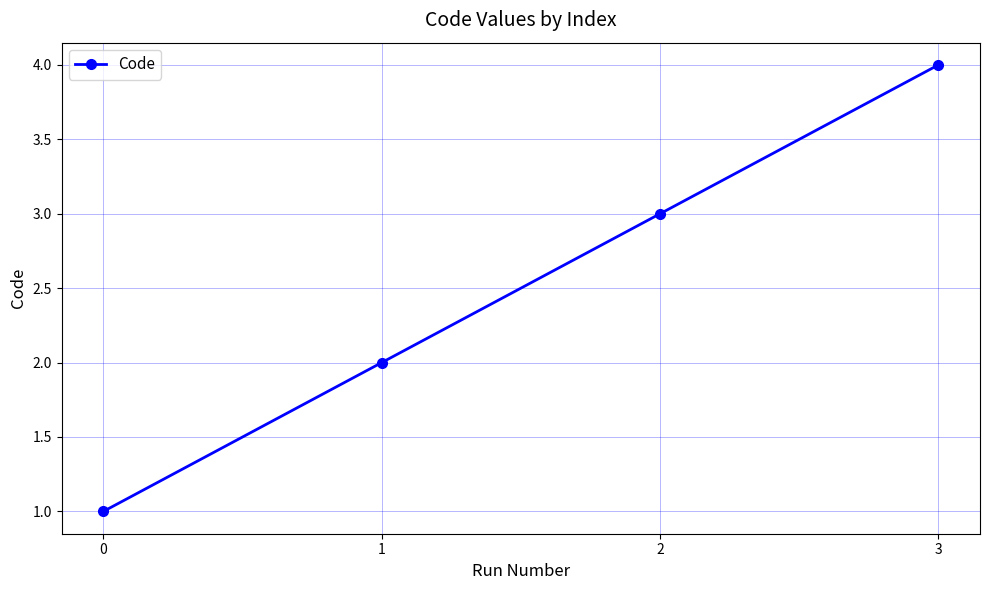

What is the greatest value displayed?

4